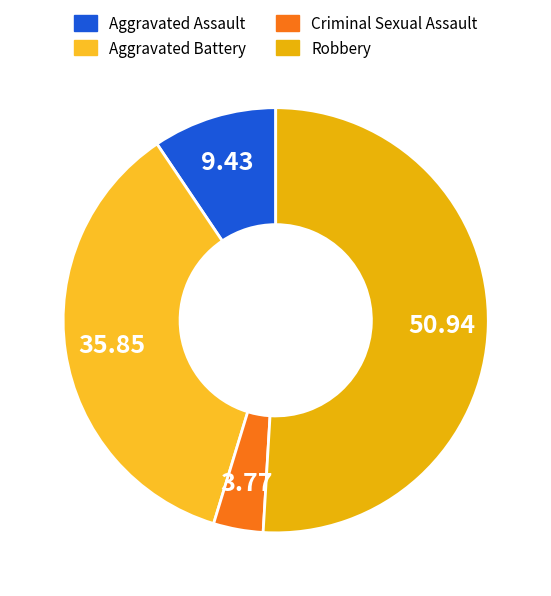

Which slice is the smallest?

Criminal Sexual Assault